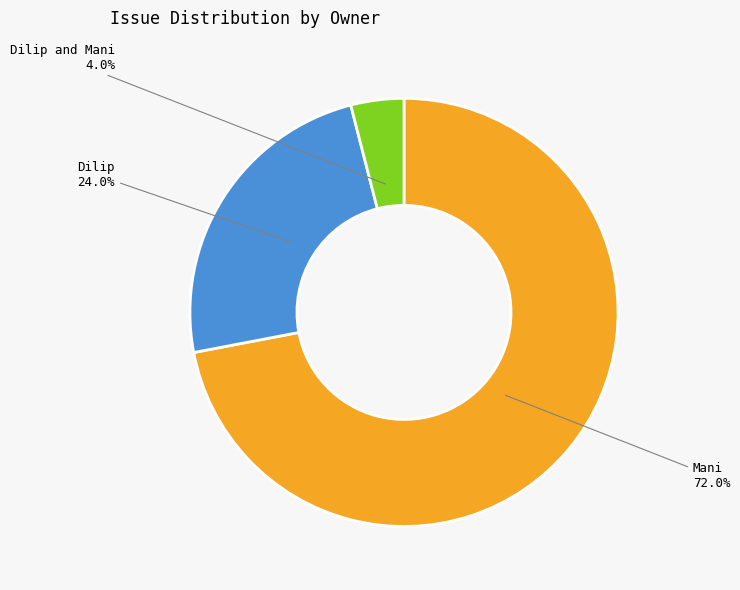

How many slices are in this pie chart?

3